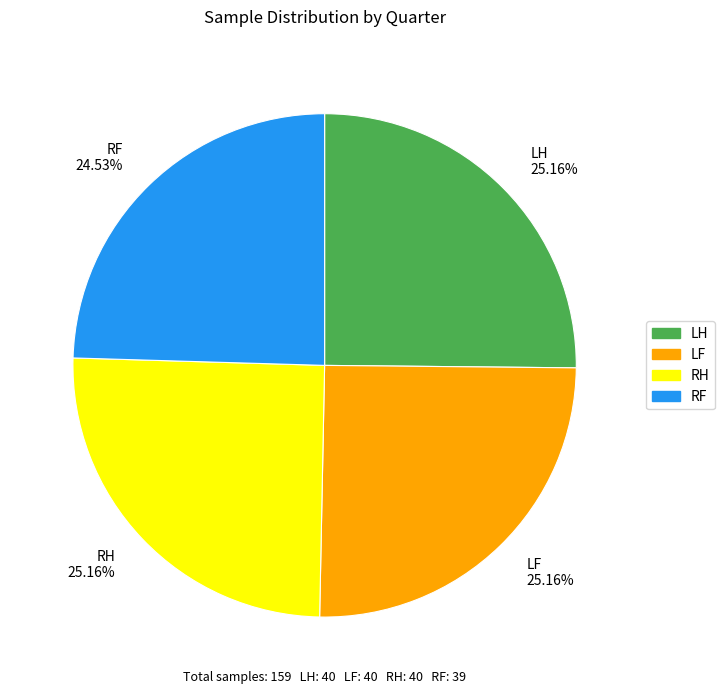

Between RF 24.53% and LF 25.16%, which is larger?

LF 25.16%